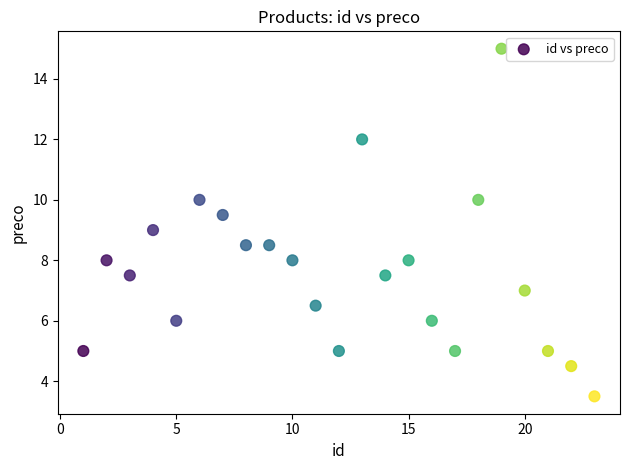

What is the range of X values (max minus min)?

22.0